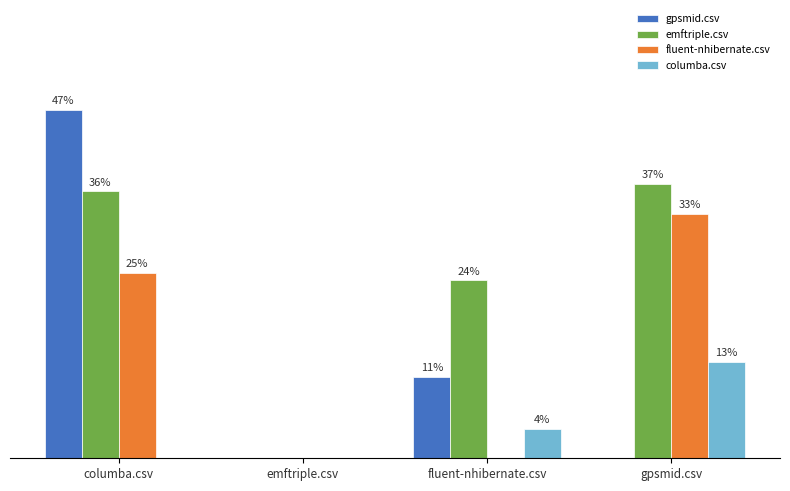

What are all the series names shown in the legend?

gpsmid.csv, emftriple.csv, fluent-nhibernate.csv, columba.csv